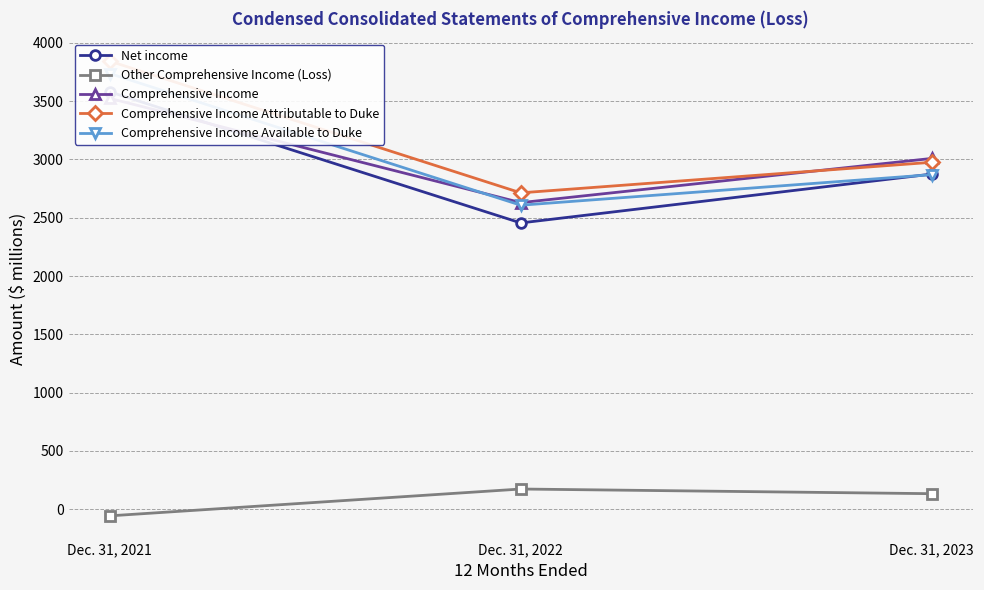

Is it true that Comprehensive Income Attributable to Duke equals 1309 at Dec. 31, 2022?

False